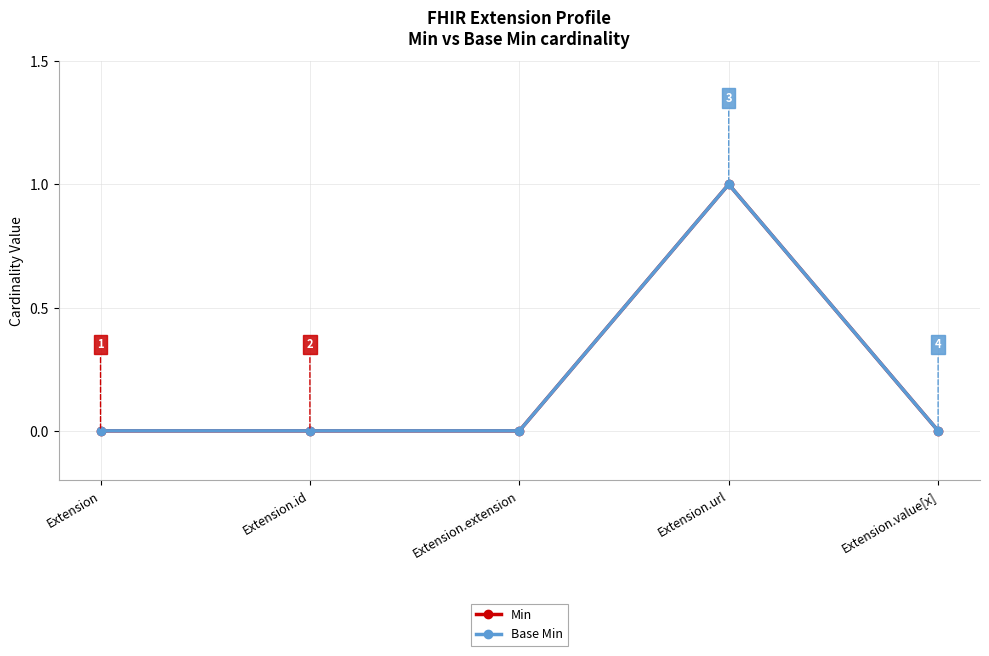

Where is the first local maximum for Min?

Extension.url